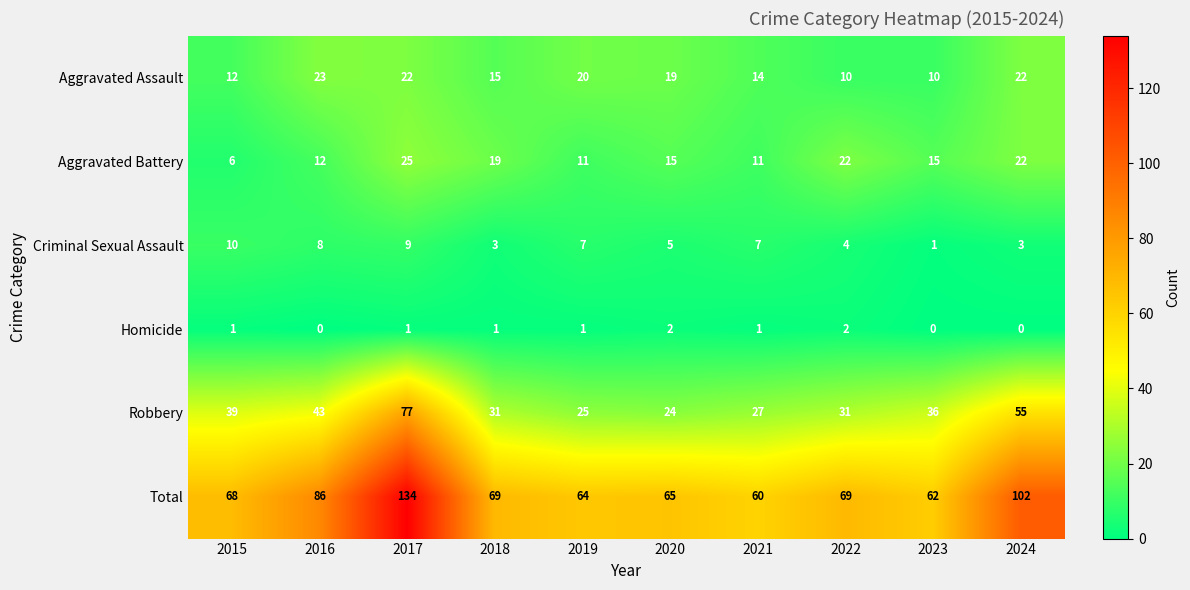

Is it true that Robbery equals 39 at 2015?

True